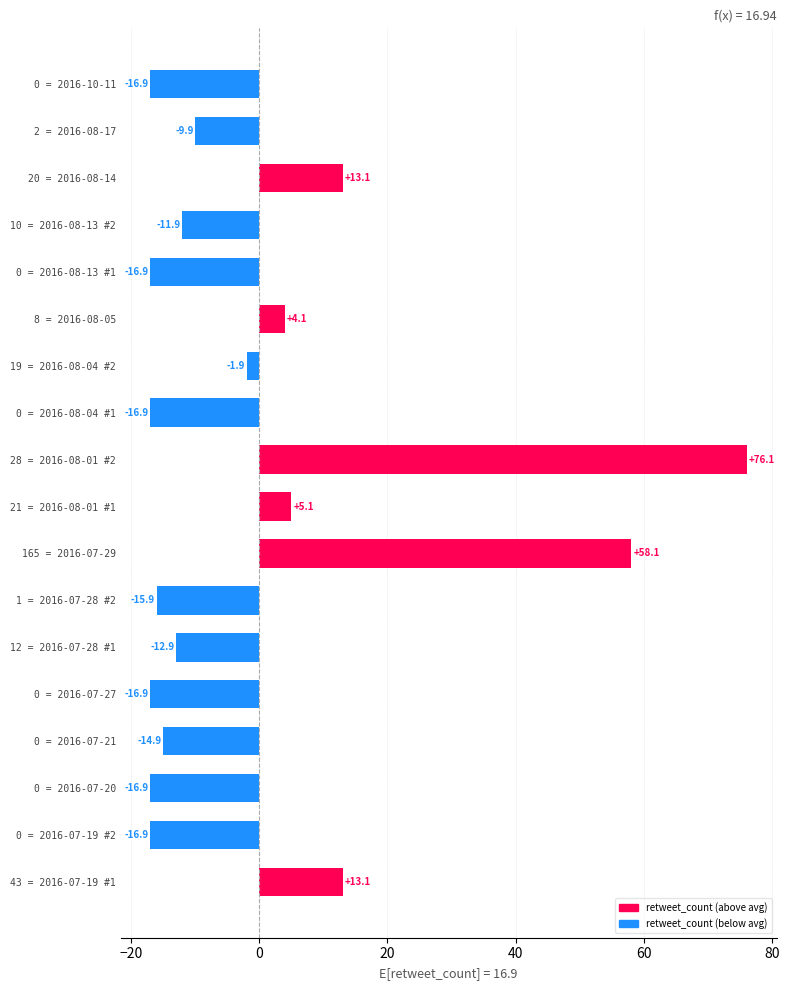

What is the smallest value displayed?

-16.9